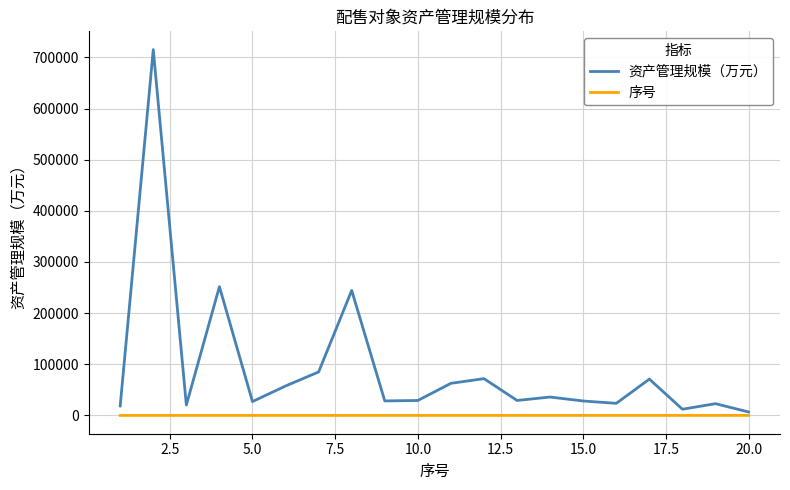

Which series has the largest total across all categories?

资产管理规模（万元）